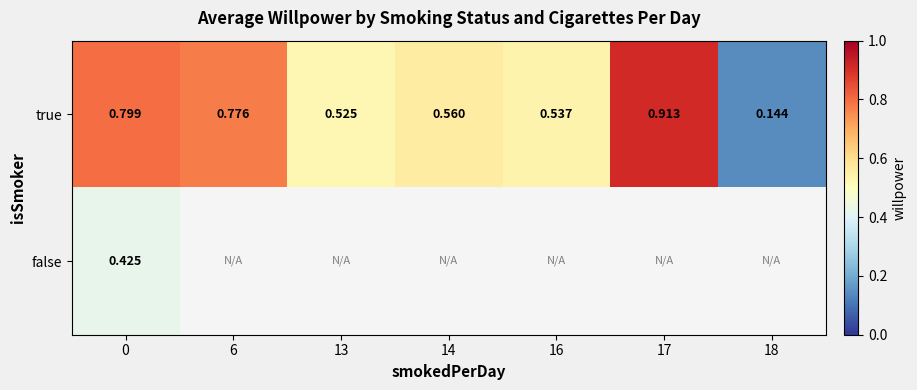

How many true values are between 0 and 1?

7